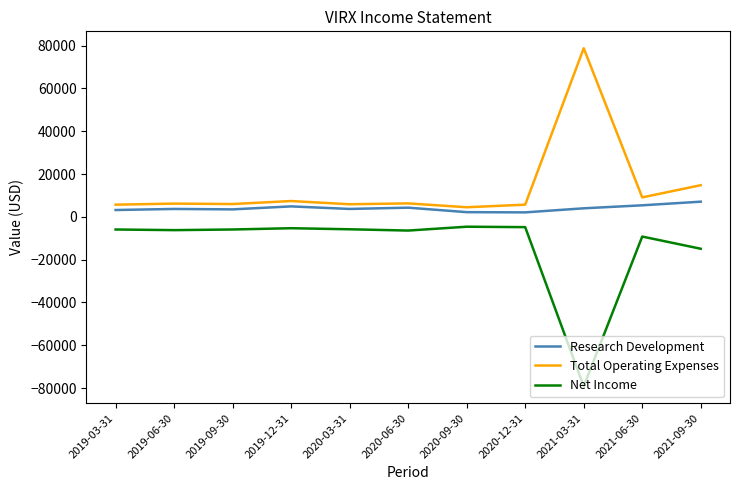

Is it true that Net Income equals -5800 at 2020-03-31?

True